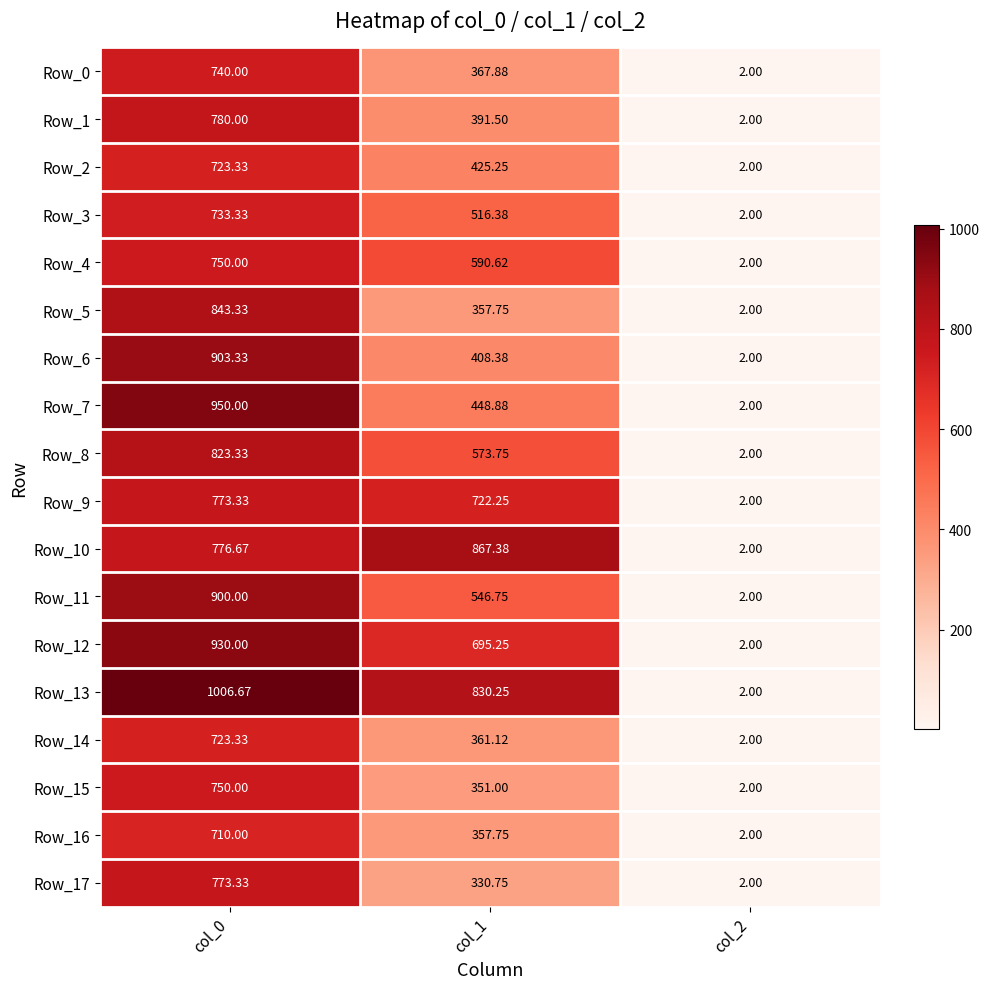

Is the value of Row_6 at col_0 greater than the value of Row_4 at col_0?

Yes